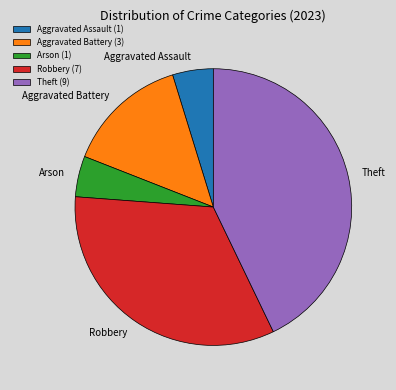

Which has a higher value, Theft or Aggravated Battery?

Theft